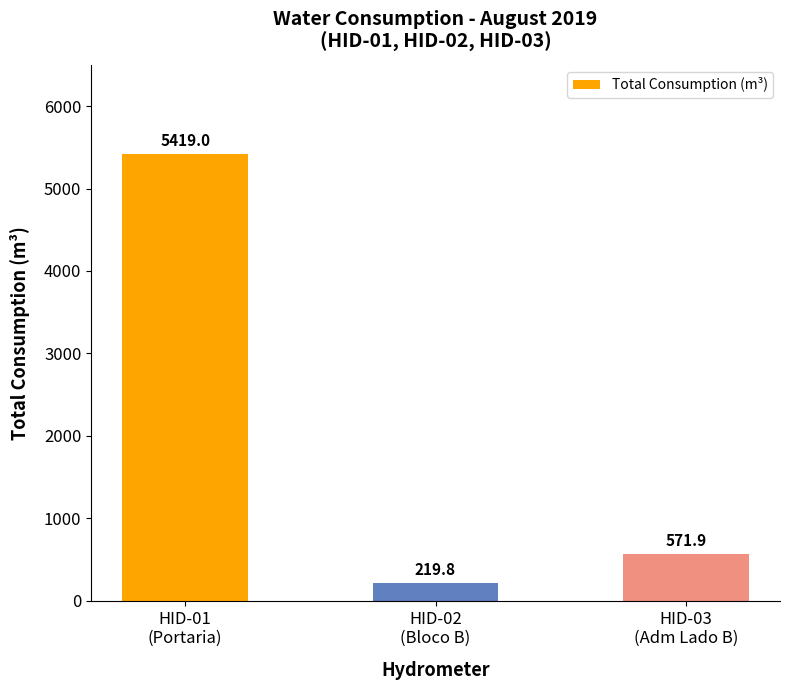

Which has a higher value, HID-02
(Bloco B) or HID-03
(Adm Lado B)?

HID-03
(Adm Lado B)